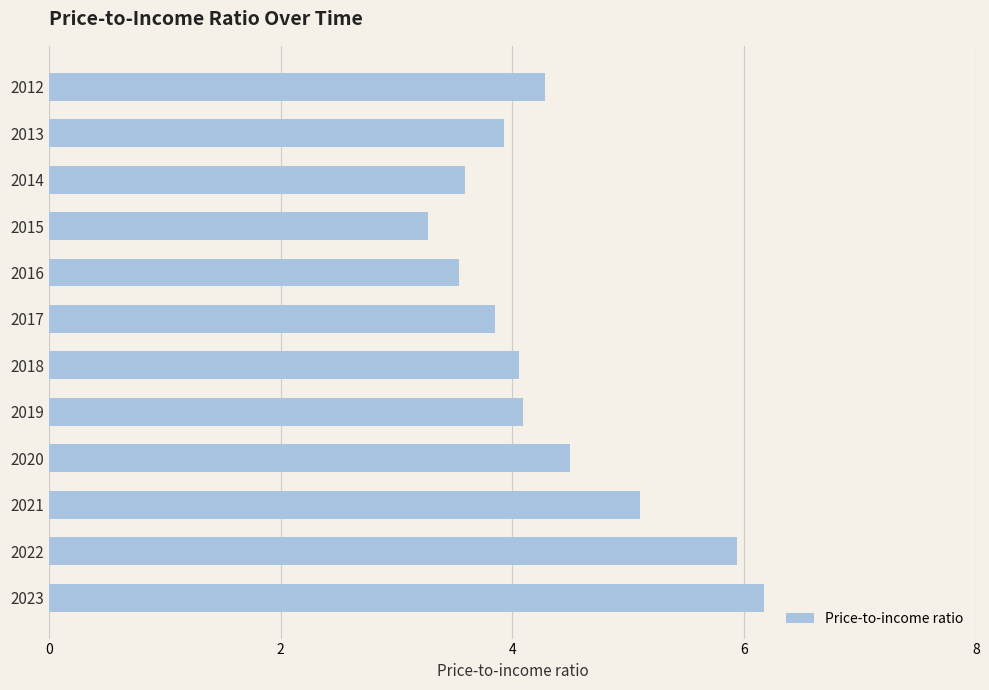

Approximately how many times larger is the value at 2021 compared to 2022?

0.9